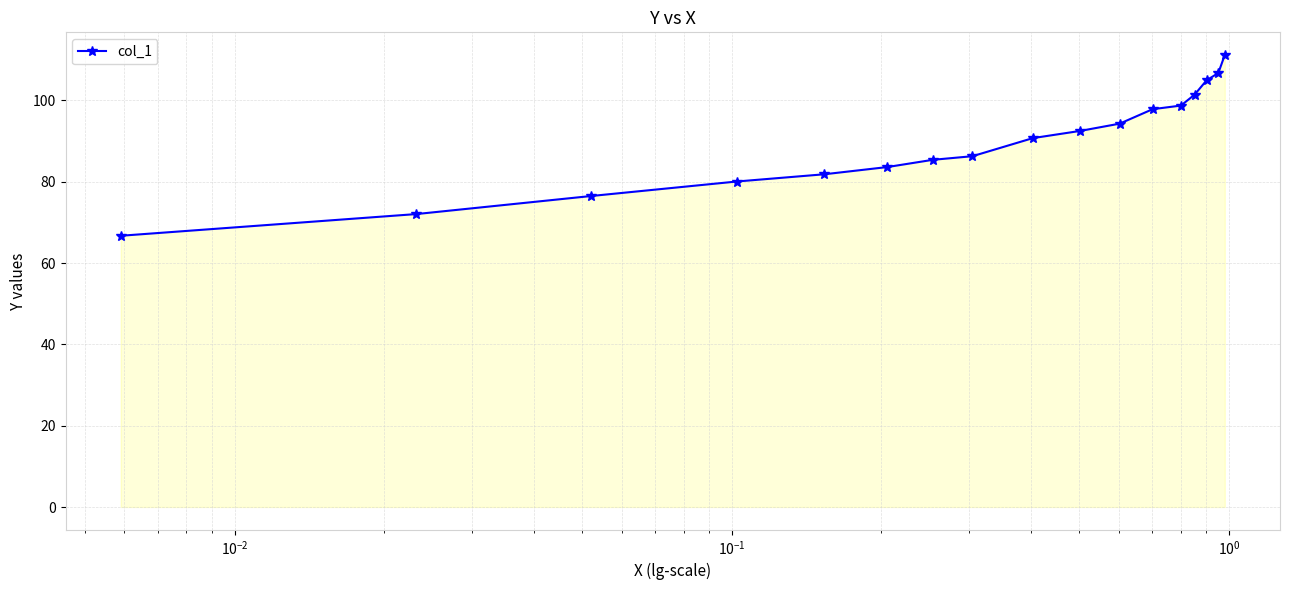

What is the value of the 7th point from the left?

85.4